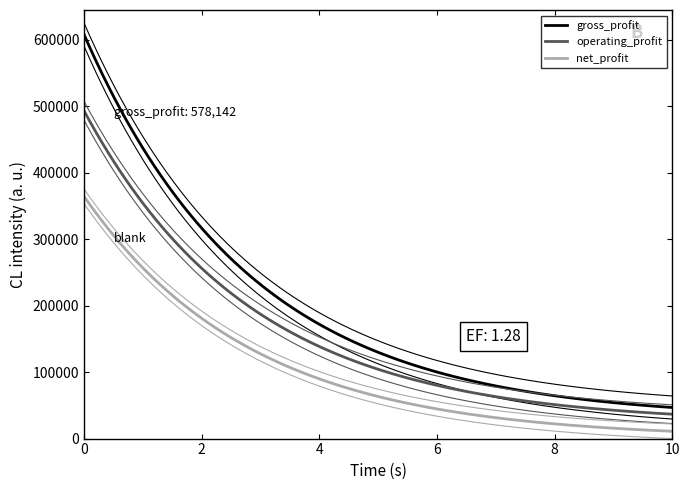

How many lines are shown in the chart?

3